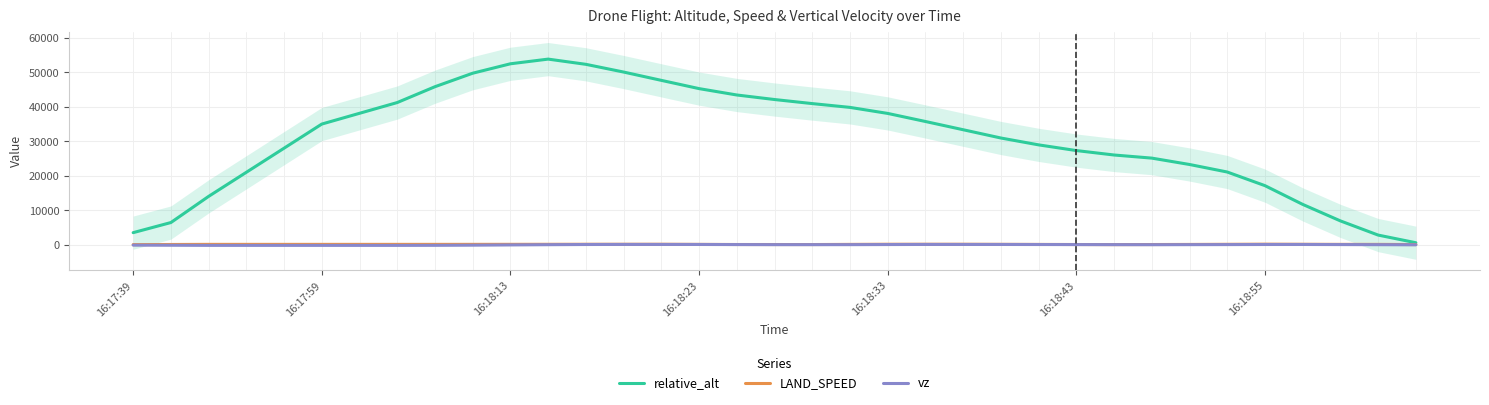

What is the sum of all vz values?

619.3